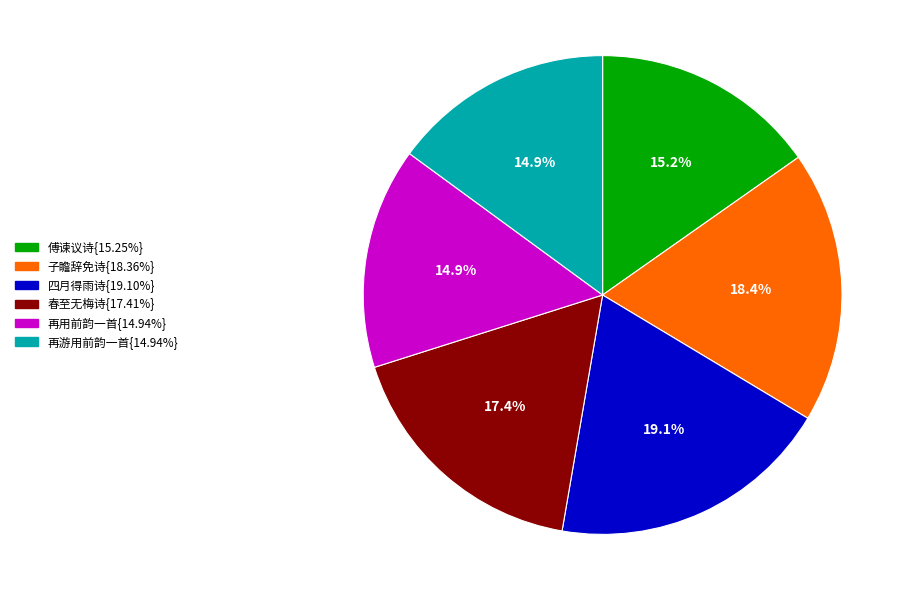

To the nearest percent, what is the difference between the largest and smallest slice percentages?

4%